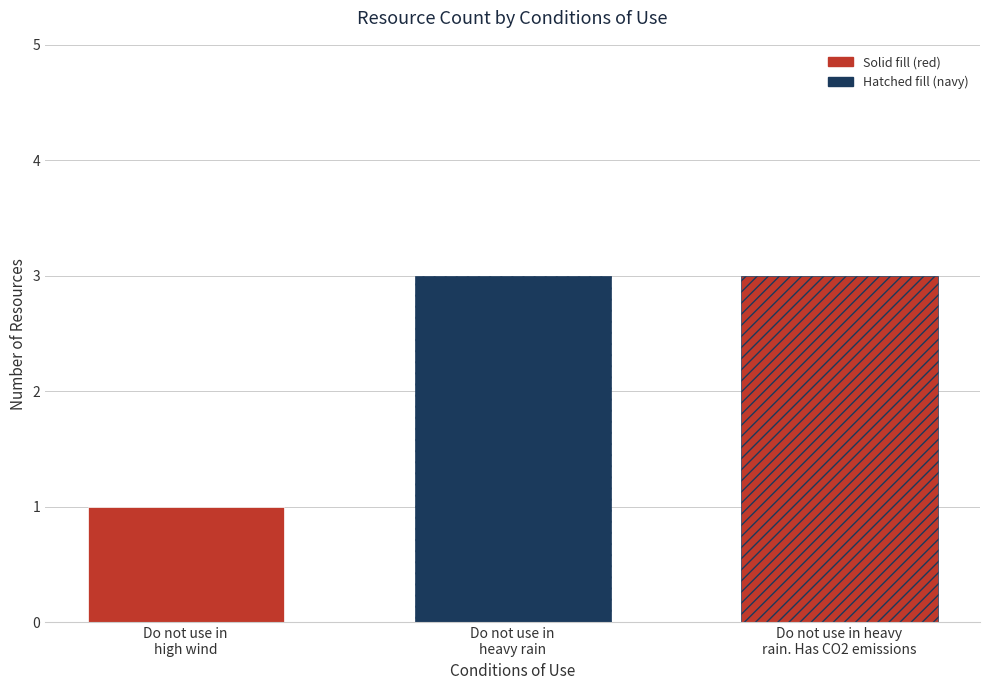

Are the bars horizontal?

No